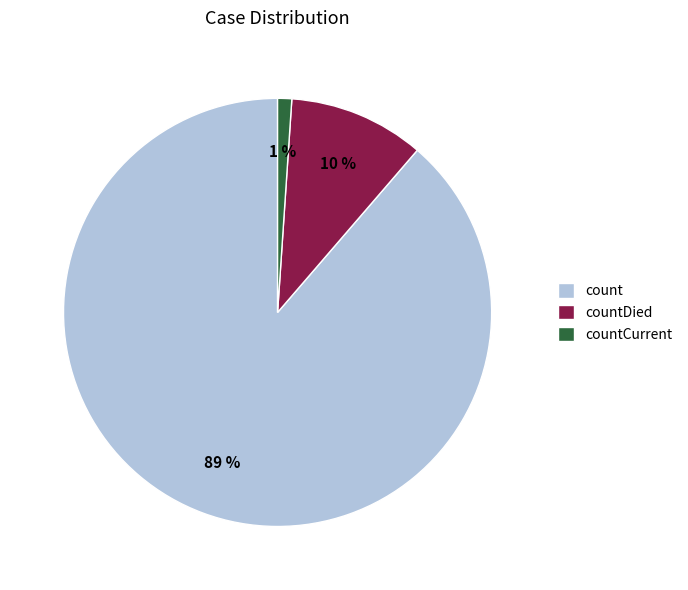

To the nearest percent, what percentage of the pie is count?

89%